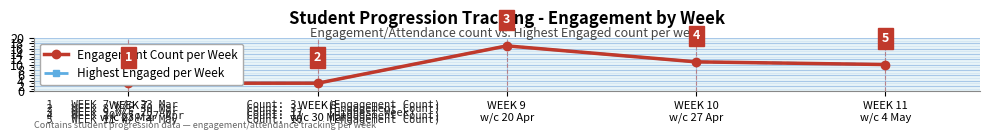

Reading right to left, extract all data points from this chart.

Engagement Count per Week: 10	11	17	3	3
Highest Engaged per Week: 10	11	17	3	3